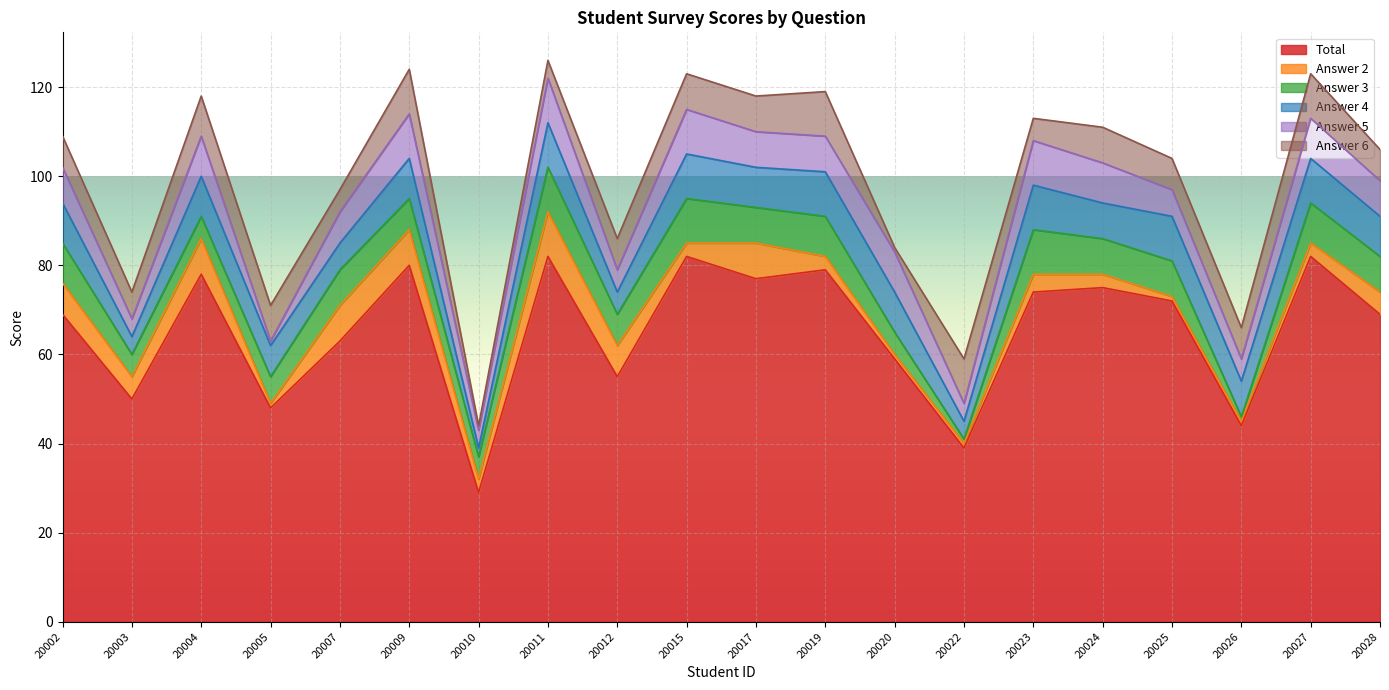

What is the difference between the Answer 5 values at 20011 and 20019?

2